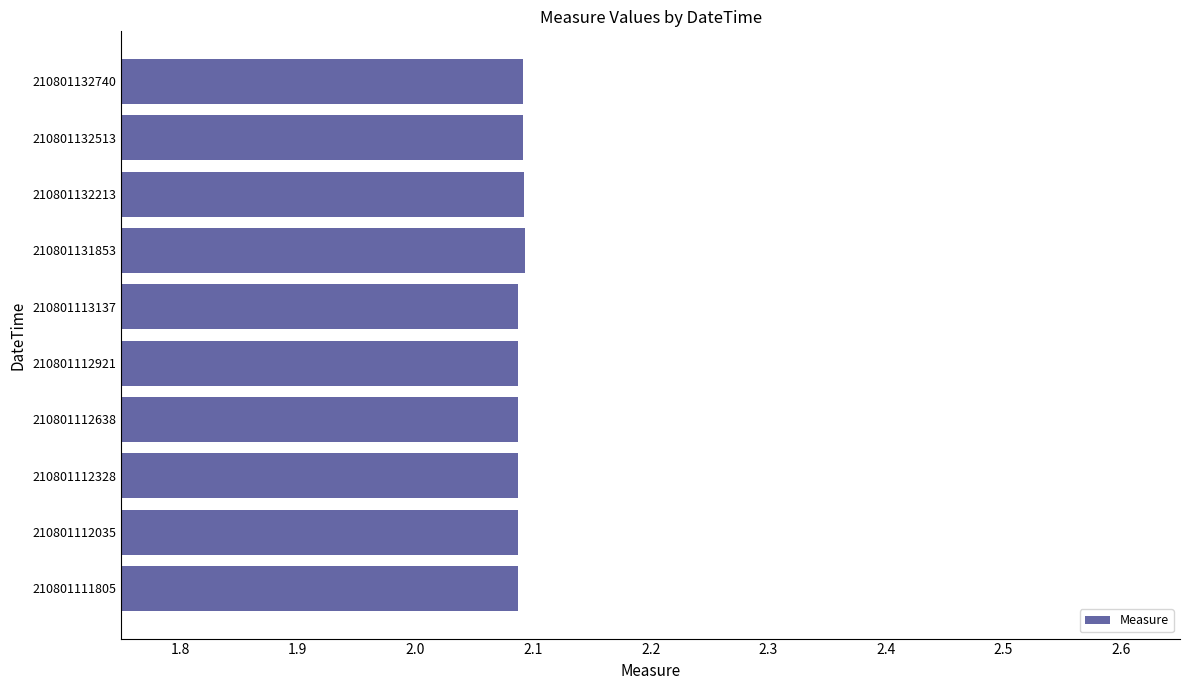

True or false: the data shows 1.3 at 210801112328.

False